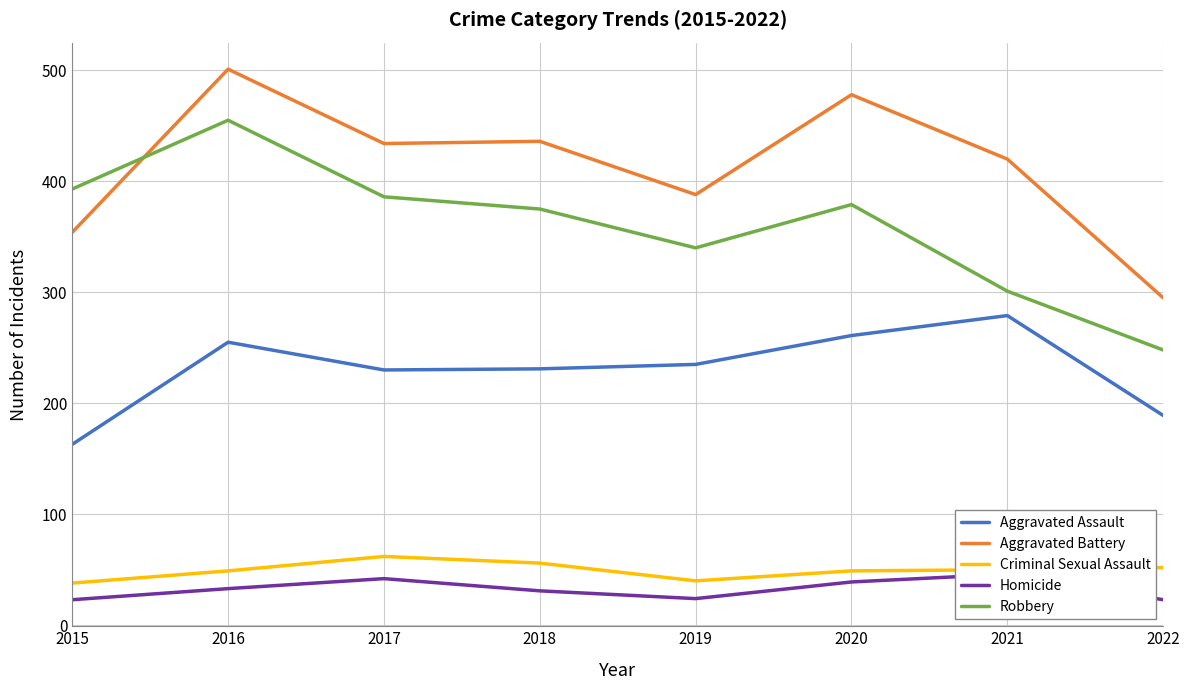

At which label is Aggravated Battery closest to 398?

2019